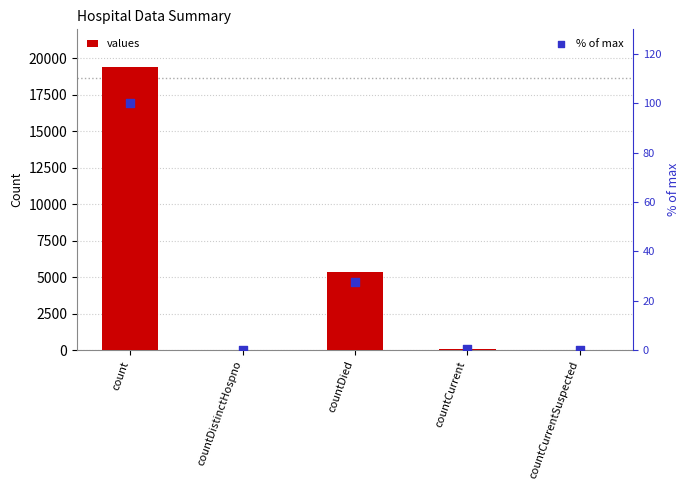

Which series reaches the maximum Y coordinate?

values